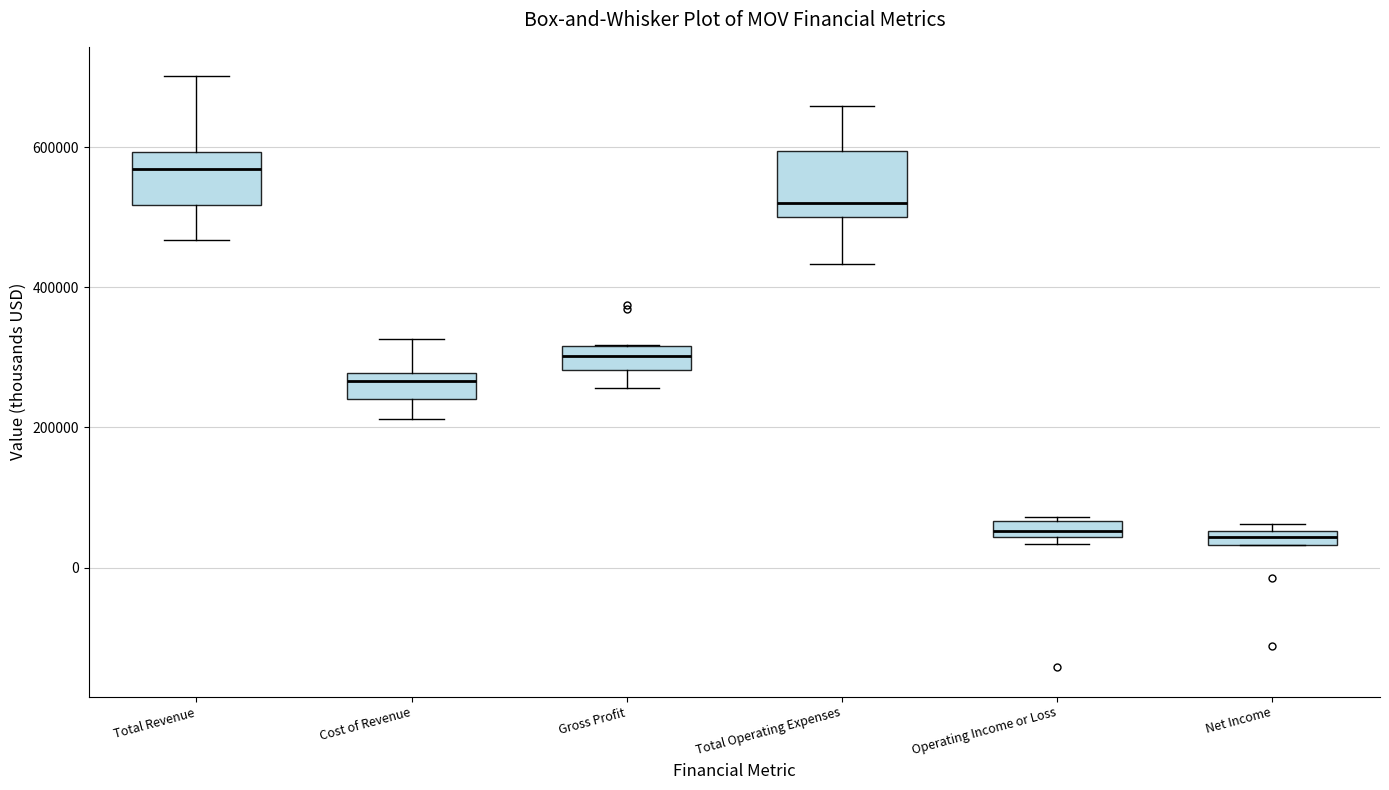

Where does the median line of the box for Cost of Revenue sit on the y-axis? The values are not printed on the chart, so give them approximately, as read against the axis.

260000